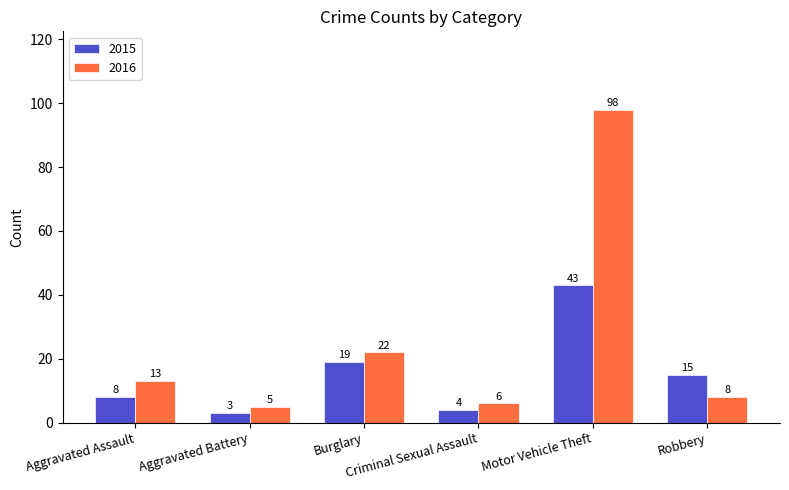

Count the number of categories in the chart.

6